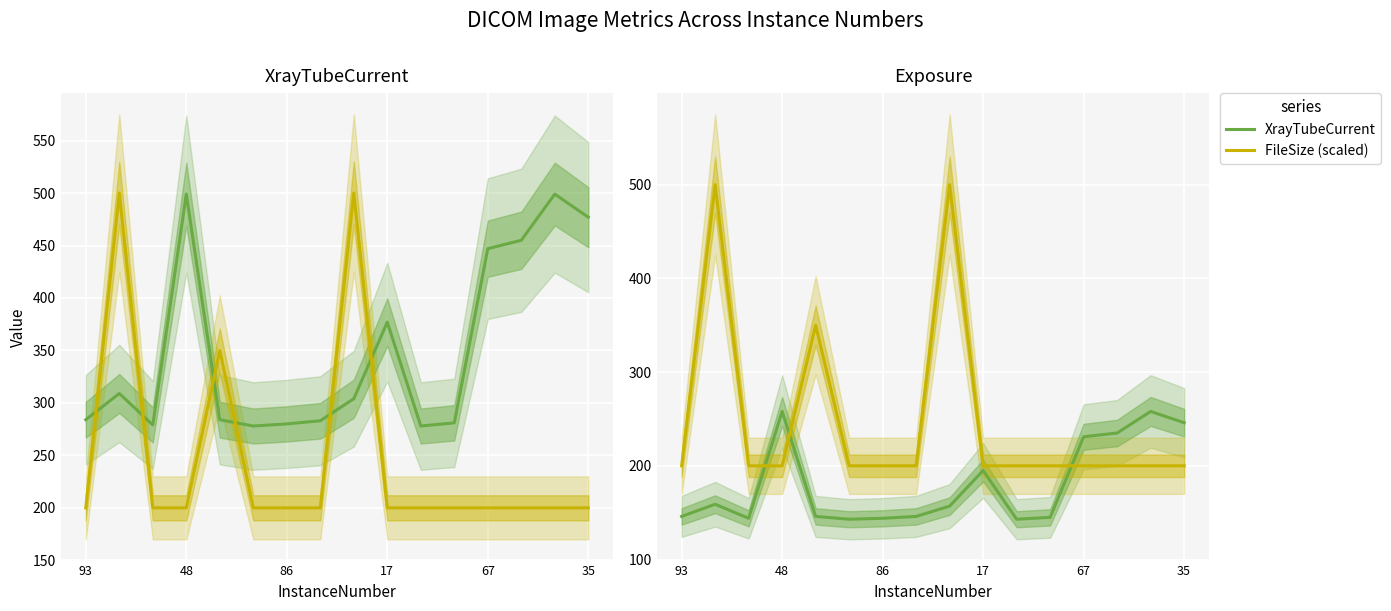

What is the difference between the second highest and second lowest values in the FileSize (scaled) series?

300